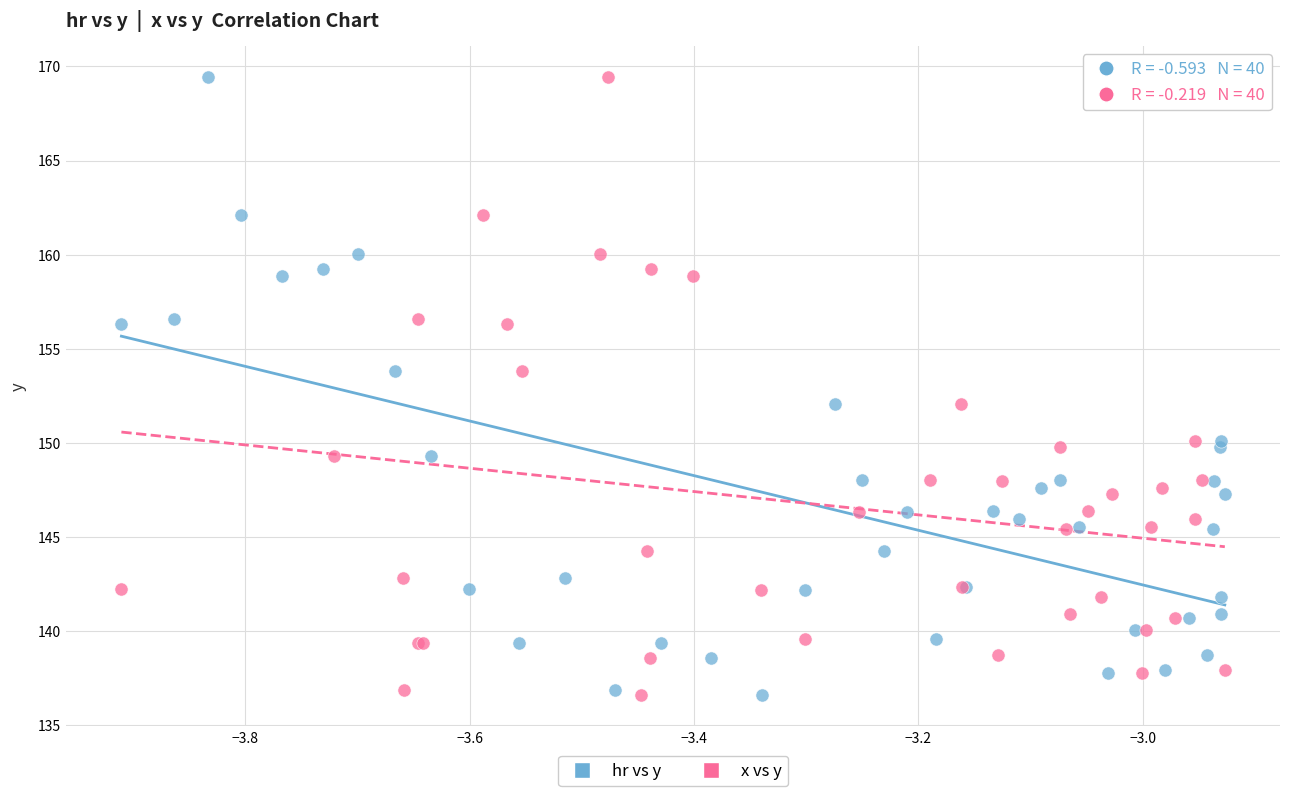

What are all the series names shown in the legend?

hr vs y, x vs y